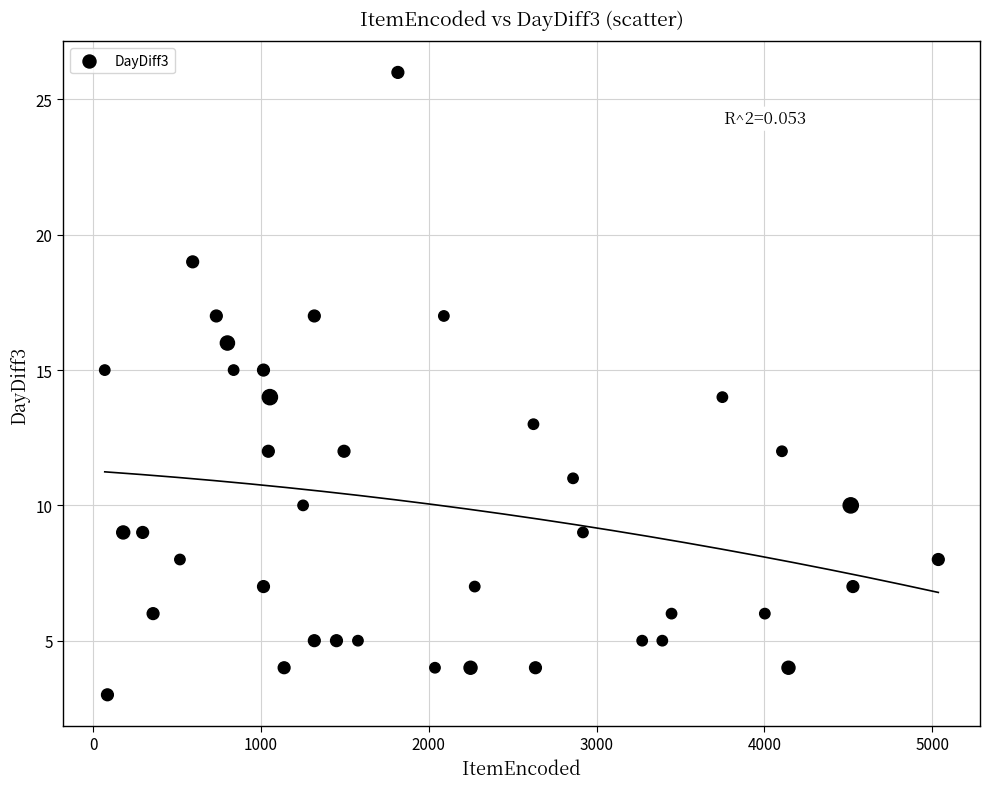

What is the range of Y values (max minus min)?

23